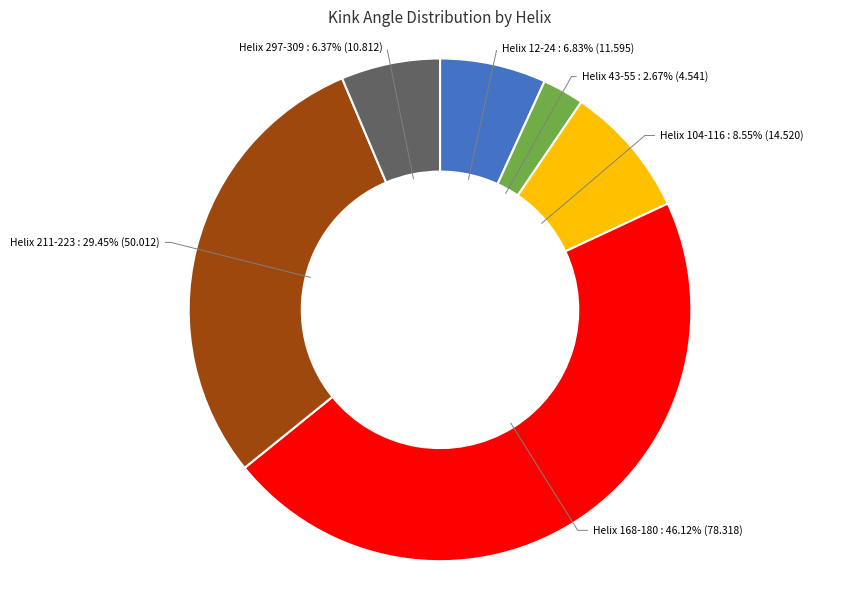

How many slices are in this pie chart?

6